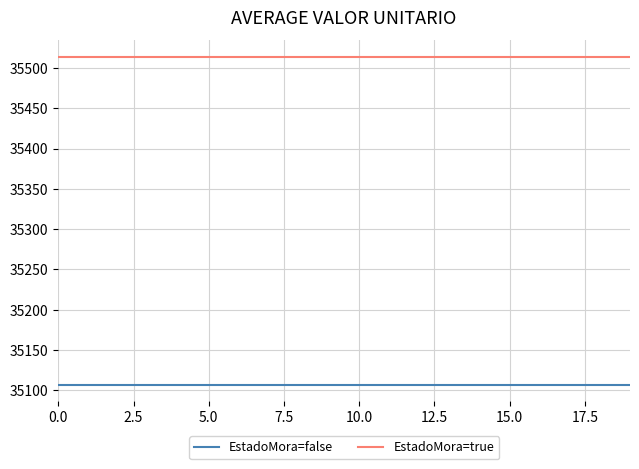

Which series has the largest total across all categories?

EstadoMora=true